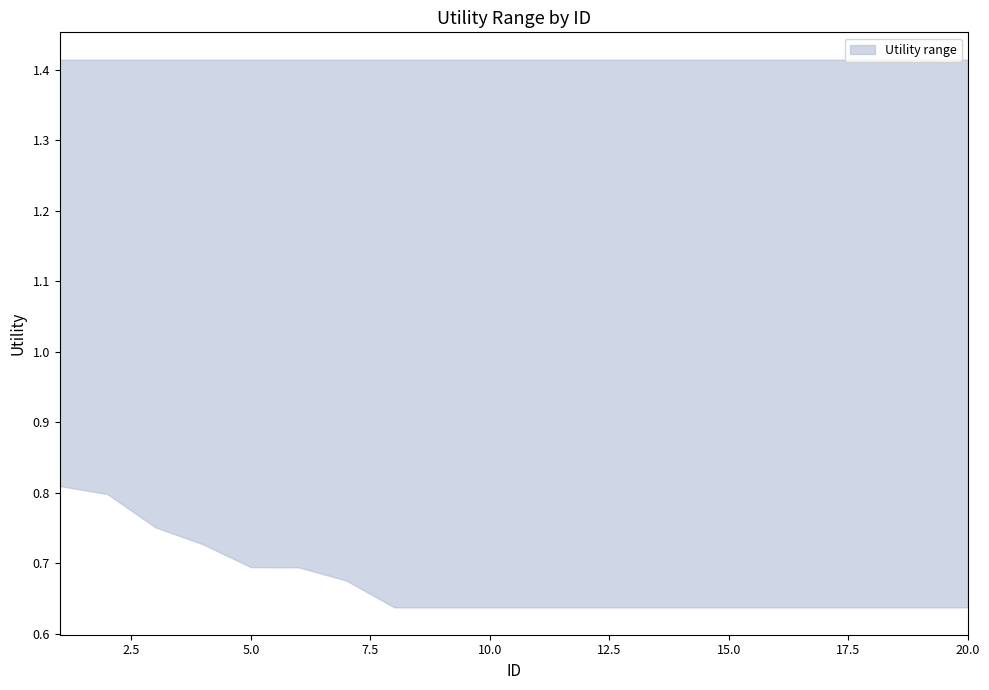

True or false: upper and lower cross at least once.

False